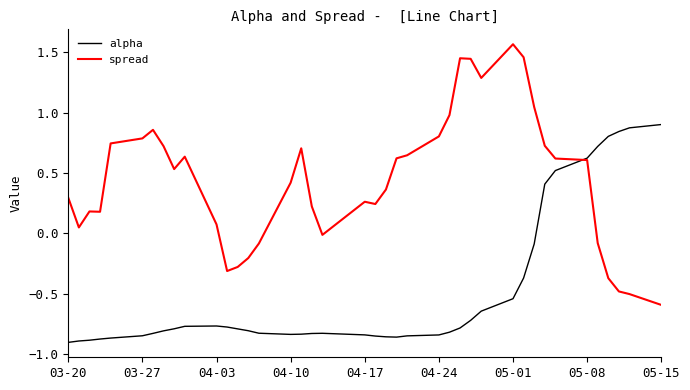

Which series has the largest total across all categories?

spread